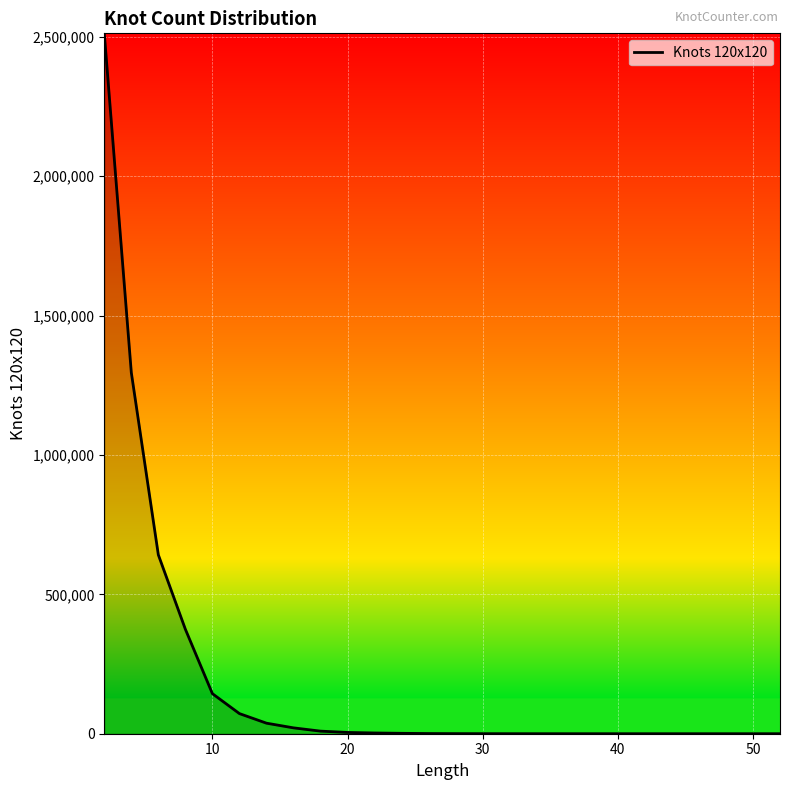

What is the maximum value shown in the chart?

2512474